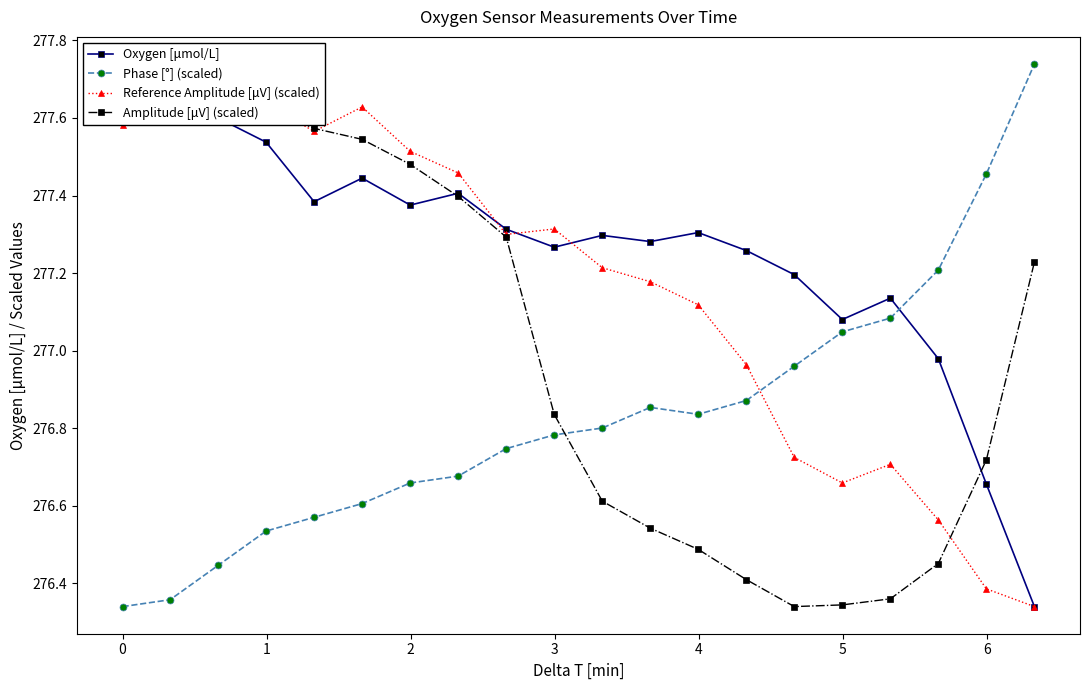

Reading right to left, extract all data points from this chart.

Oxygen [μmol/L]: 276.3	276.7	277.0	277.1	277.1	277.2	277.3	277.3	277.3	277.3	277.3	277.3	277.4	277.4	277.4	277.4	277.5	277.6	277.7	277.7
Phase [°] (scaled): 277.7	277.5	277.2	277.1	277.0	277.0	276.9	276.8	276.9	276.8	276.8	276.7	276.7	276.7	276.6	276.6	276.5	276.4	276.4	276.3
Reference Amplitude [μV] (scaled): 276.3	276.4	276.6	276.7	276.7	276.7	277.0	277.1	277.2	277.2	277.3	277.3	277.5	277.5	277.6	277.6	277.6	277.7	277.6	277.6
Amplitude [μV] (scaled): 277.2	276.7	276.5	276.4	276.3	276.3	276.4	276.5	276.5	276.6	276.8	277.3	277.4	277.5	277.5	277.6	277.6	277.7	277.7	277.7